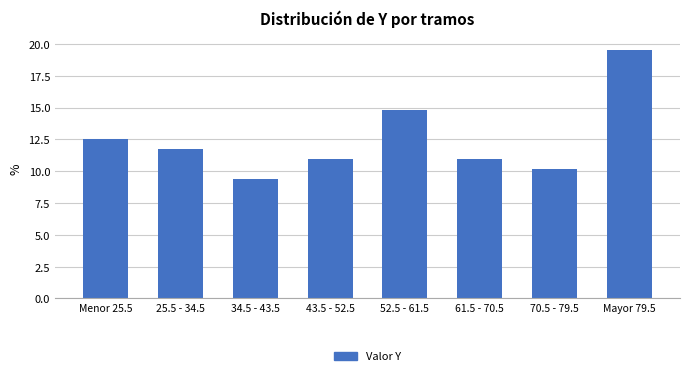

Reading right to left, extract all data points from this chart.

Mayor 79.5=19.5	70.5 - 79.5=10.2	61.5 - 70.5=10.9	52.5 - 61.5=14.8	43.5 - 52.5=10.9	34.5 - 43.5=9.4	25.5 - 34.5=11.7	Menor 25.5=12.5